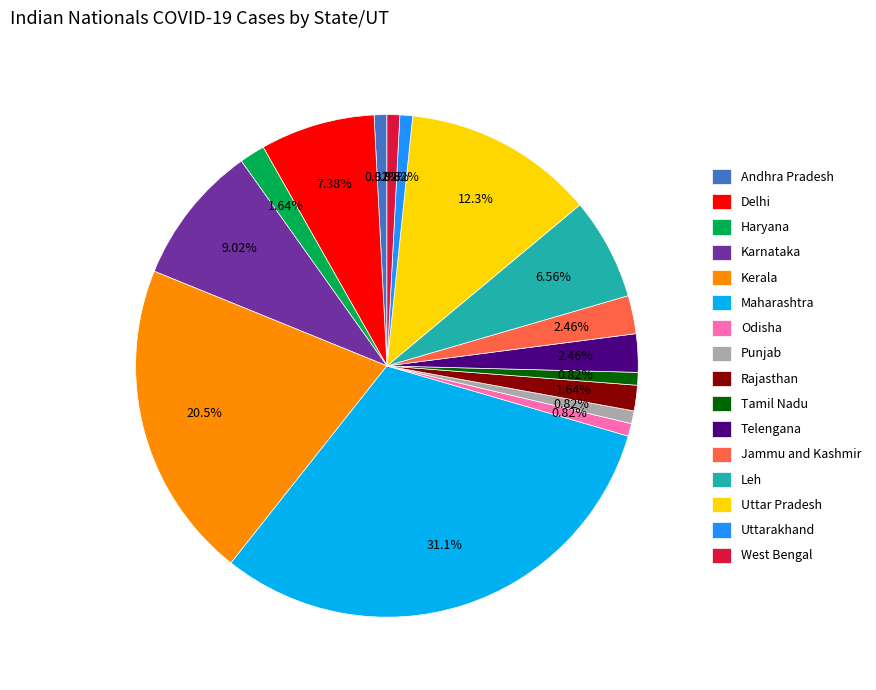

What is the ratio of the value at Haryana to the value at Telengana?

0.7